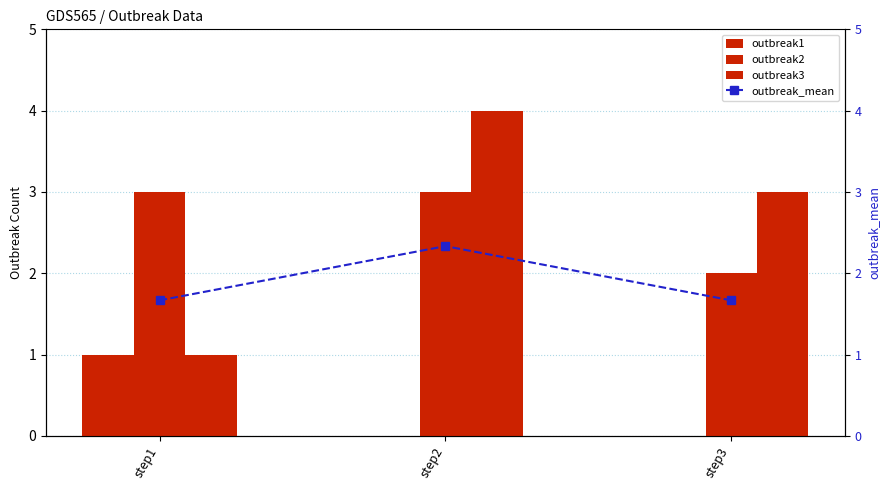

How many distinct data groups are displayed?

4